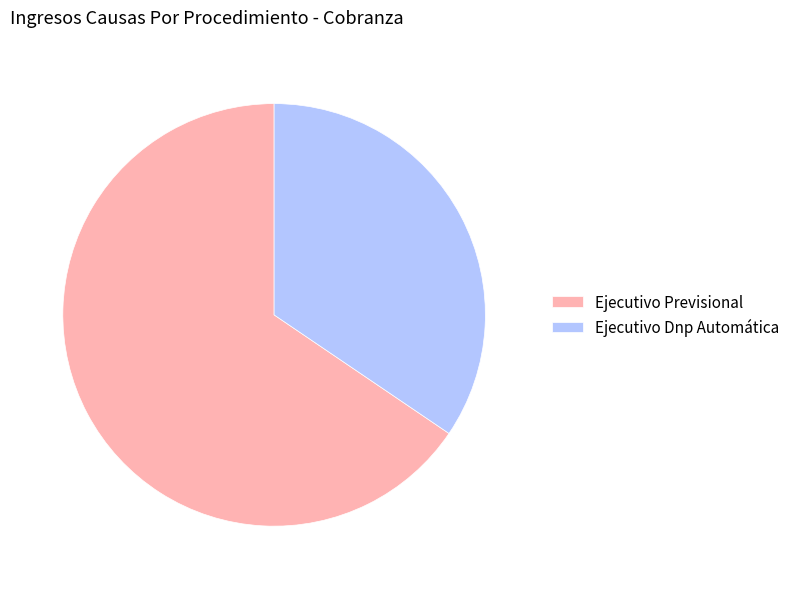

What is the ratio of the value at Ejecutivo Previsional to the value at Ejecutivo Dnp Automática?

1.9